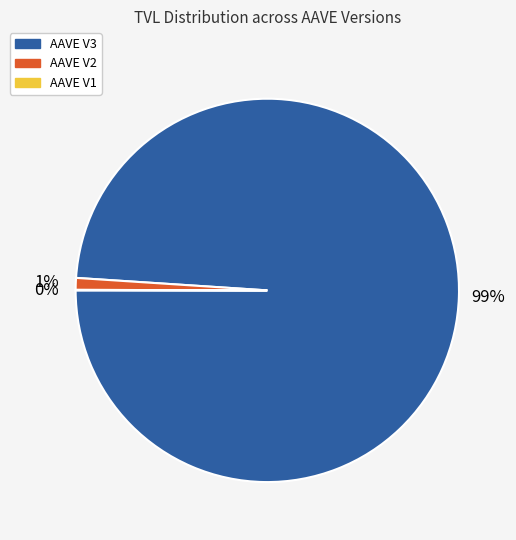

Between AAVE V2 and AAVE V3, which is larger?

AAVE V3